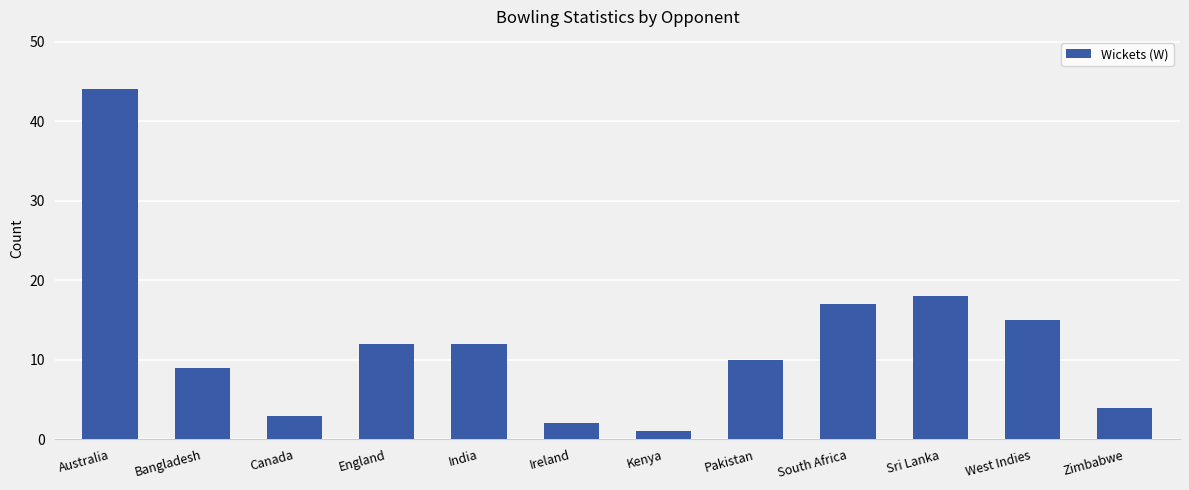

What is the label of the 4th bar from the right?

South Africa